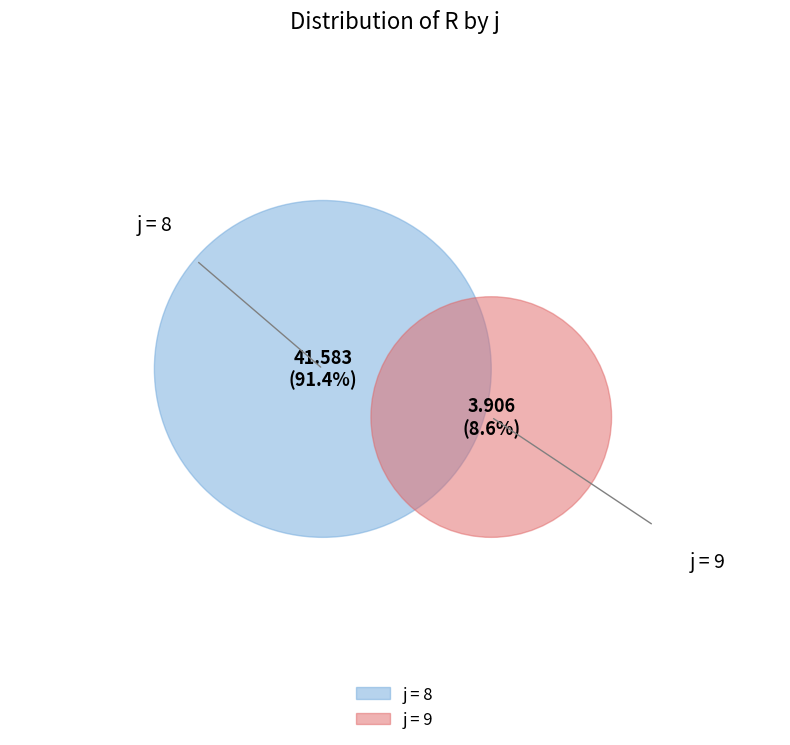

To the nearest percent, what portion does 9 represent?

9%